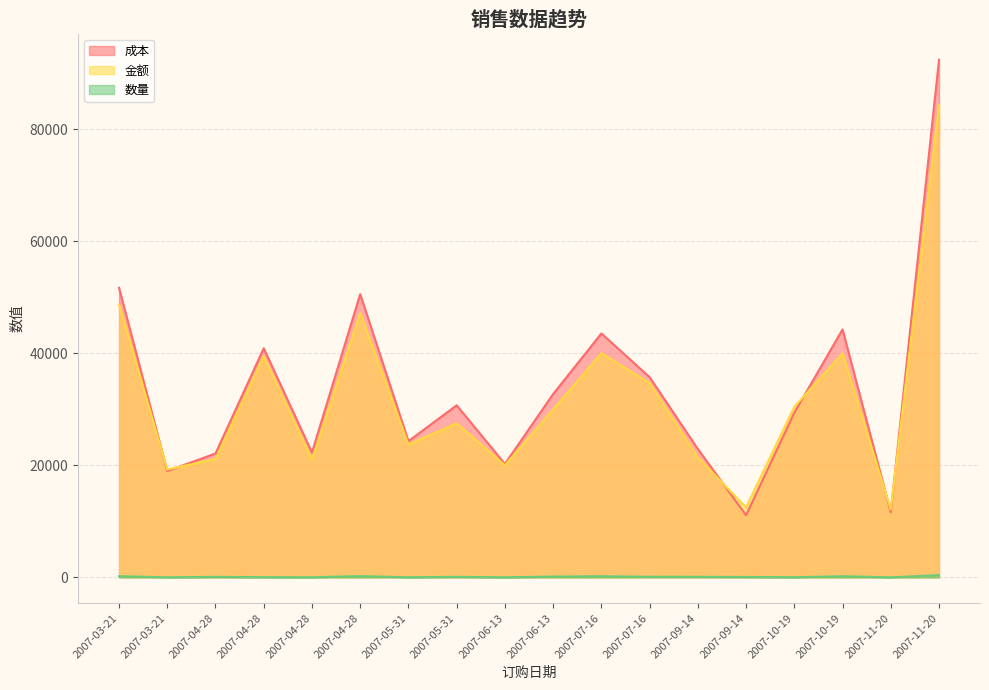

Rank the series at 2007-06-13 from lowest to highest value.

数量, 金额, 成本